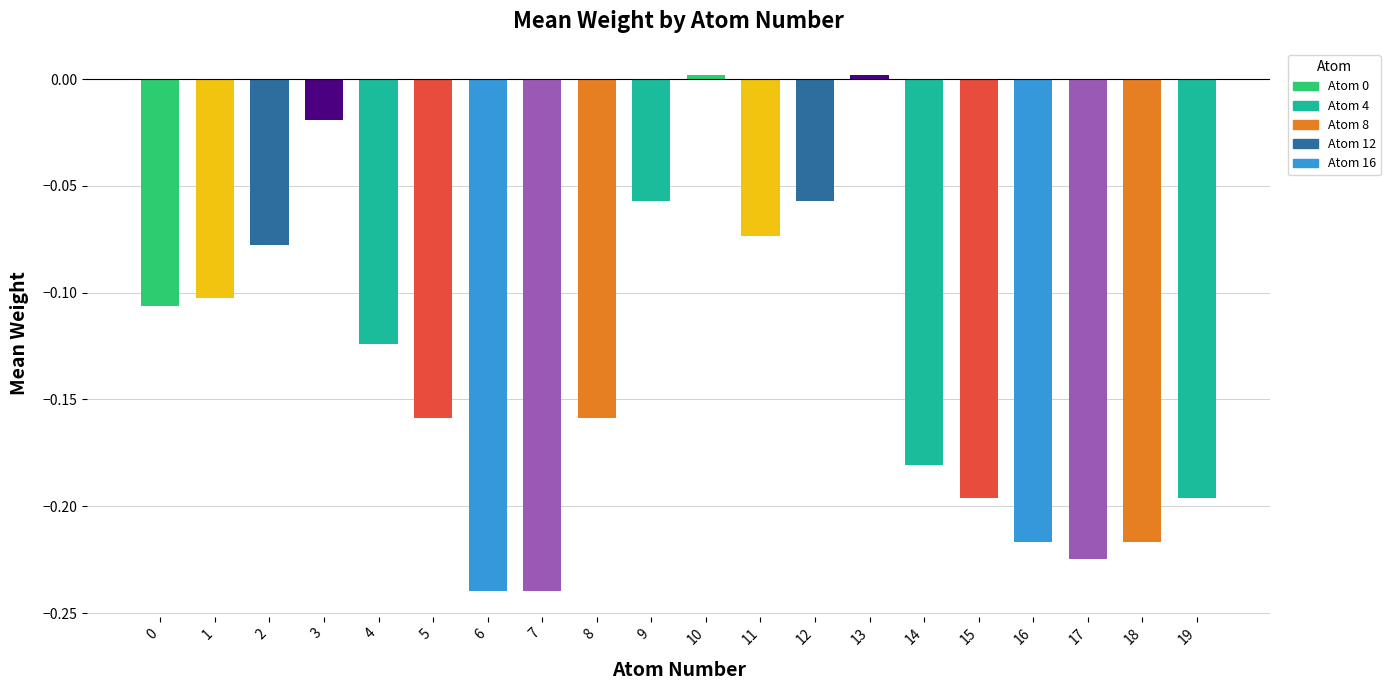

The value at 2 is -0.1. True or false?

True